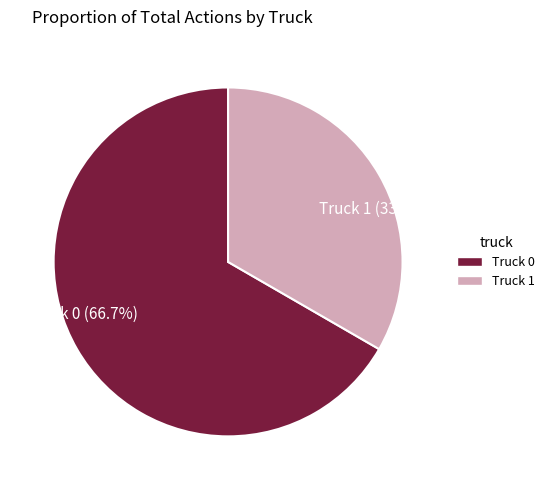

True or false: Truck 1 accounts for 19% of the total.

False